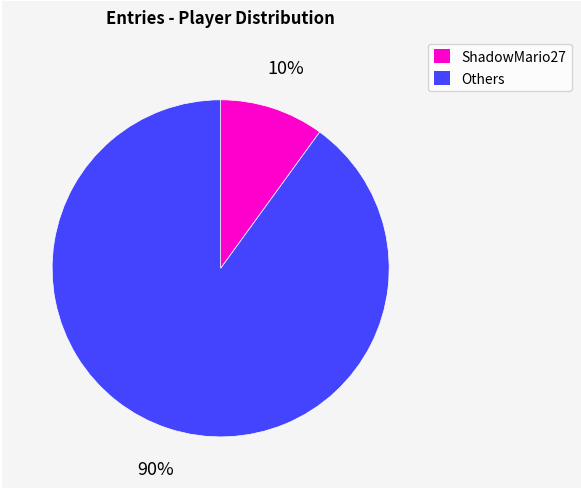

How many segments does this pie chart have?

2